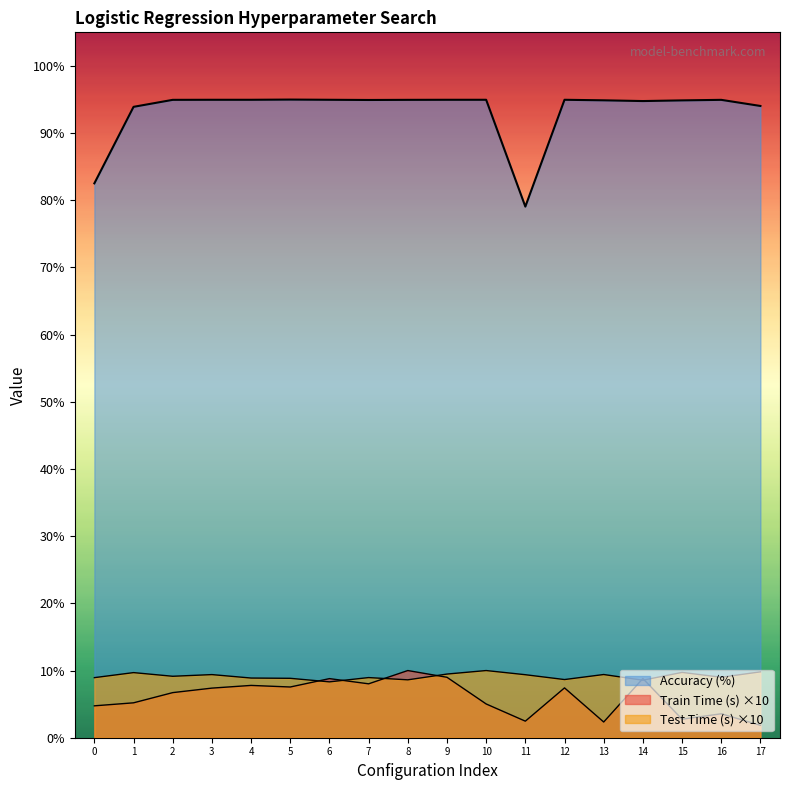

List the series in order of their peak value, lowest first.

Train Time (s), Test Time (s), Accuracy (%)